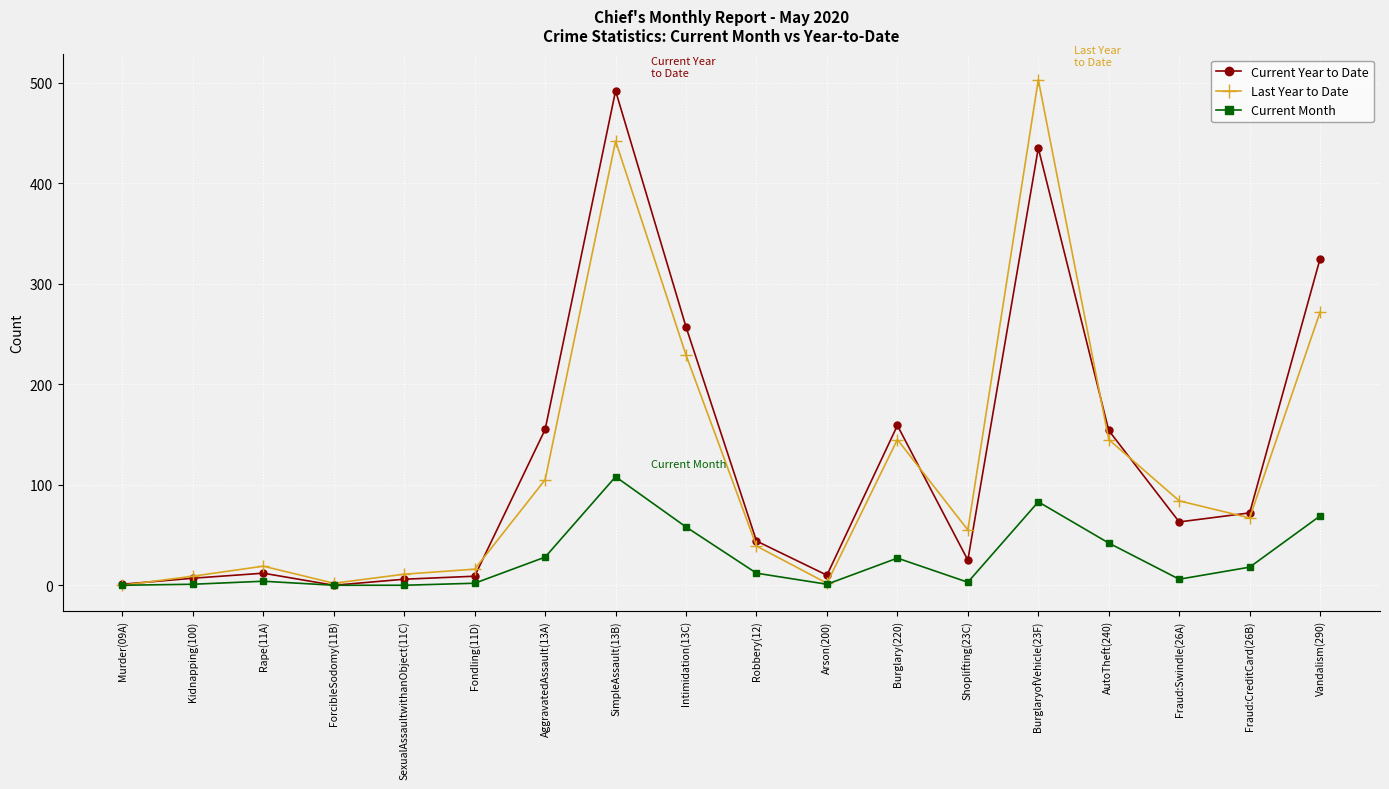

What value does the Last Year to Date series have at ForcibleSodomy(11B)?

2